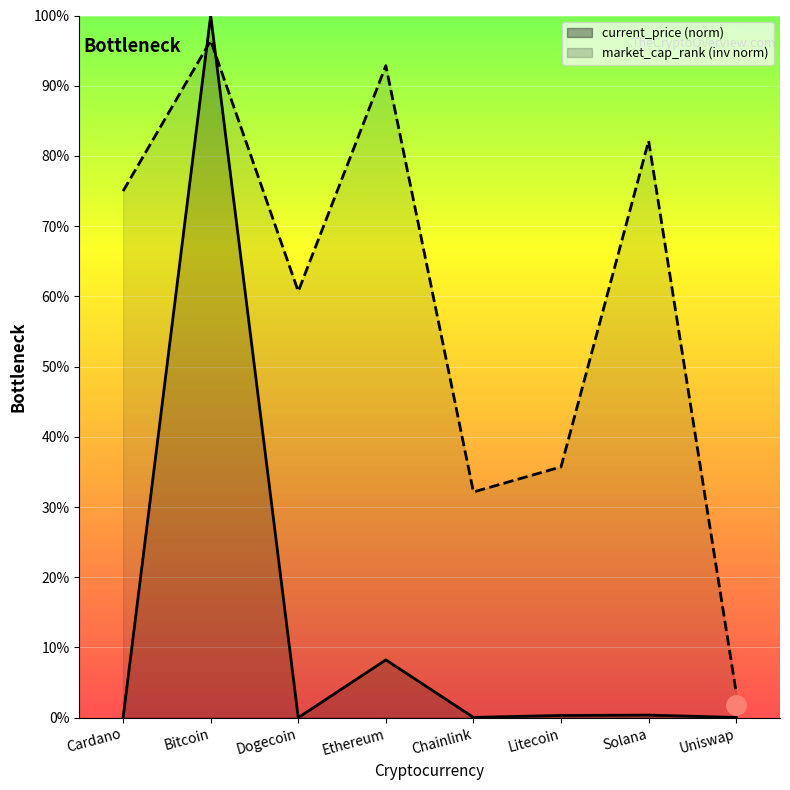

What position from the left is Ethereum?

4